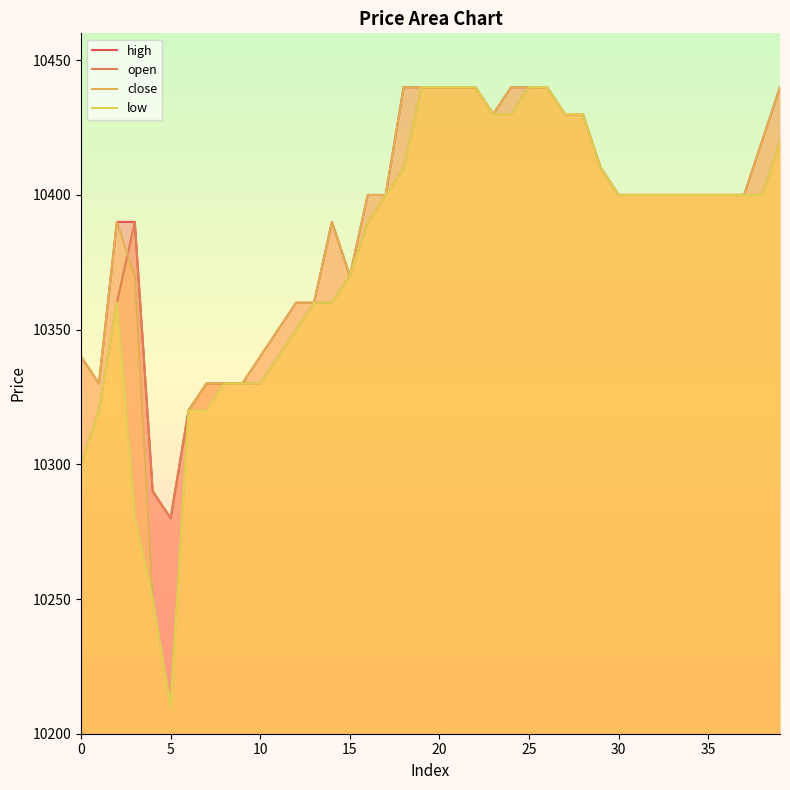

True or false: close and high cross at least once.

False